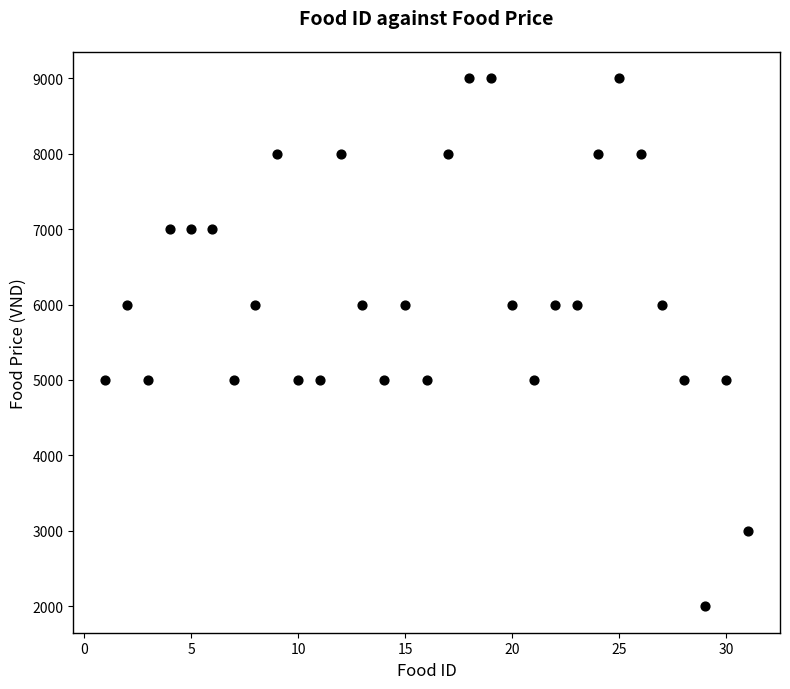

What is the range of Y values (max minus min)?

7000